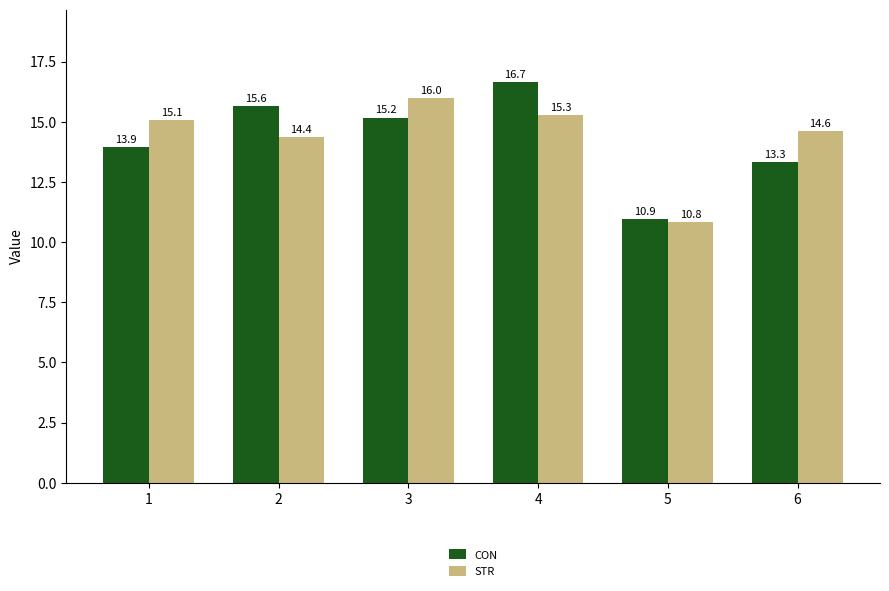

What is the lowest value of the STR series?

10.8